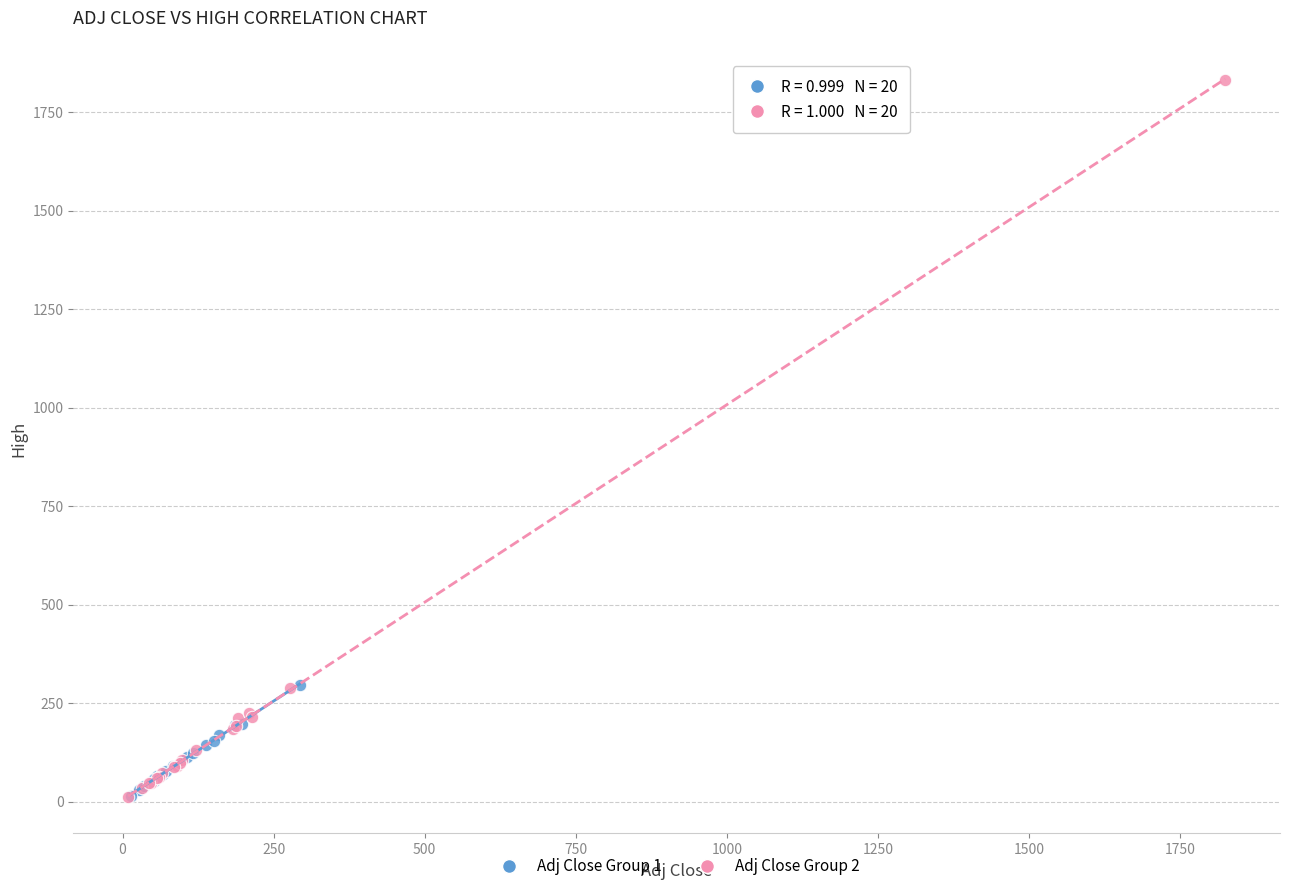

Which series has the largest Y range (max minus min)?

Adj Close Group 2